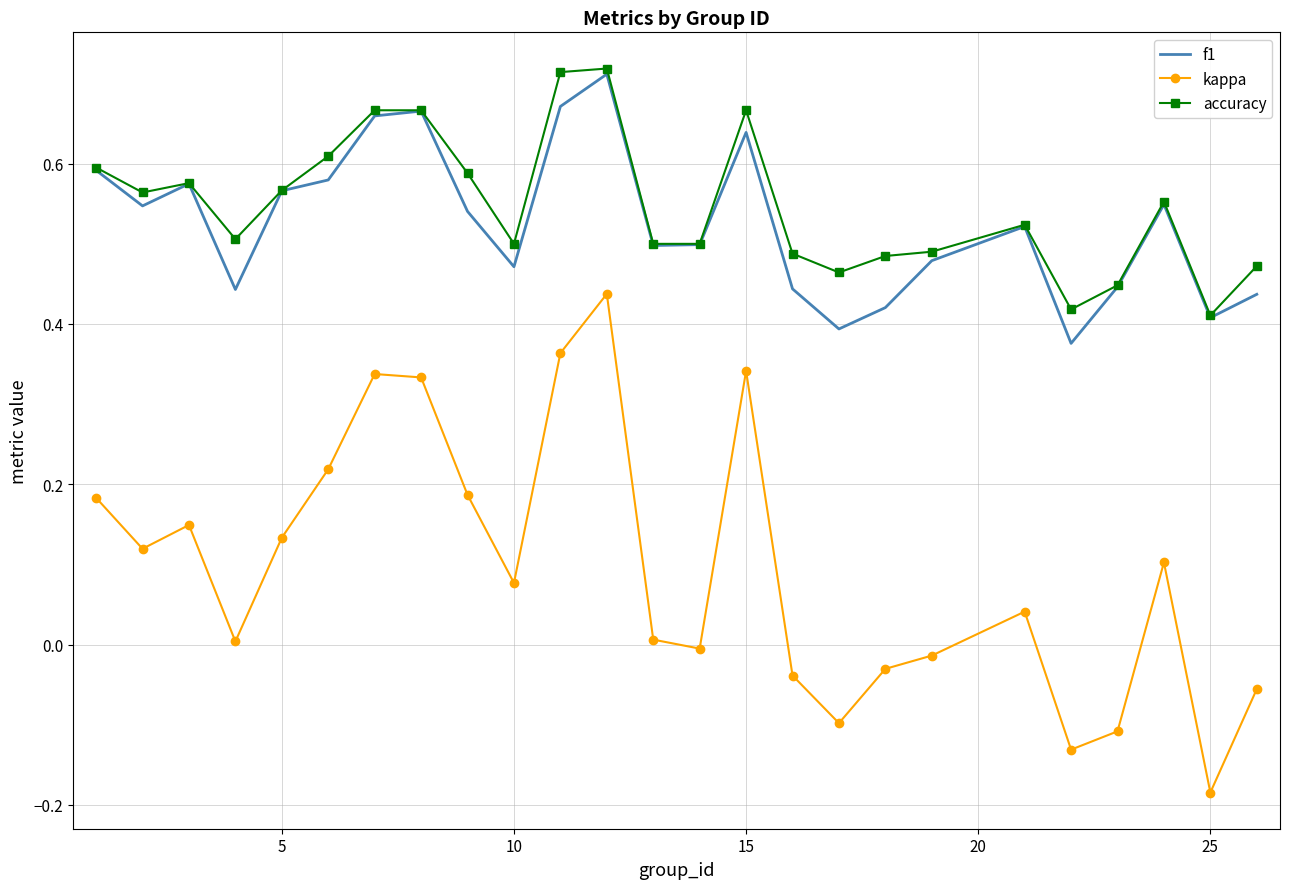

Which series has the largest range (max minus min)?

kappa